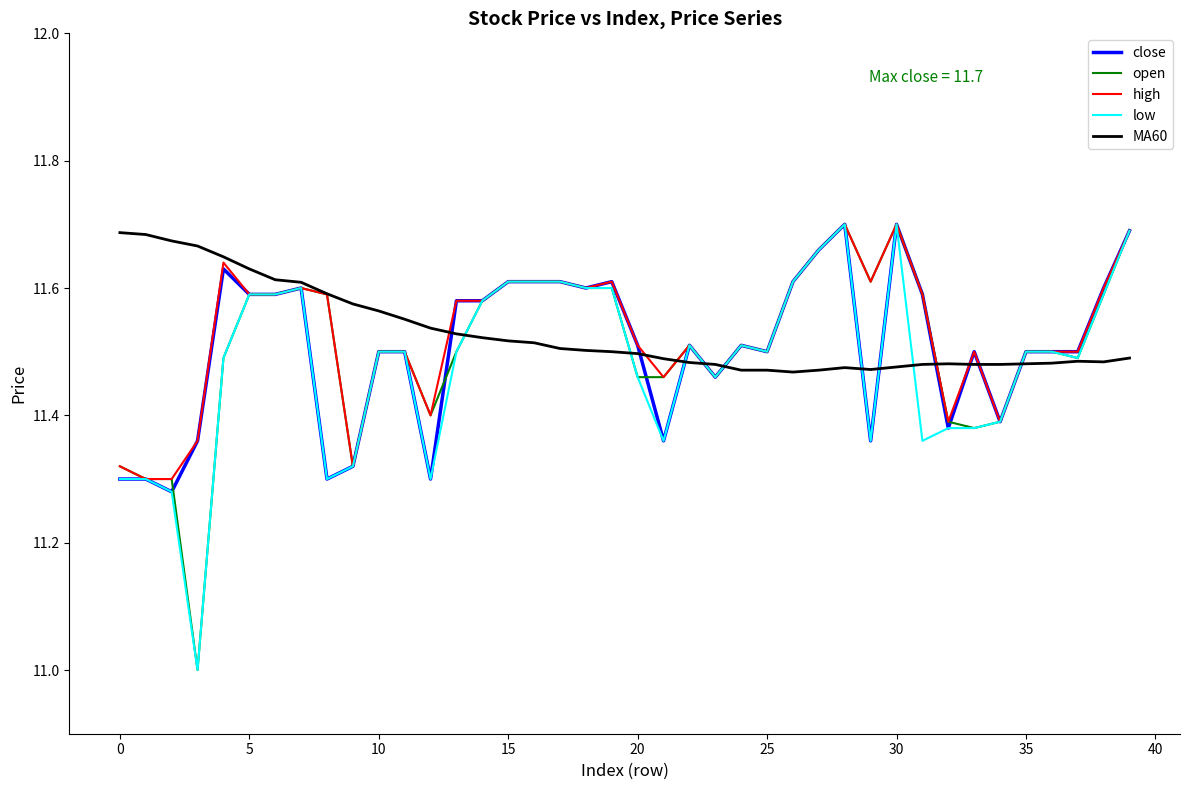

What is the smallest value displayed?

11.0